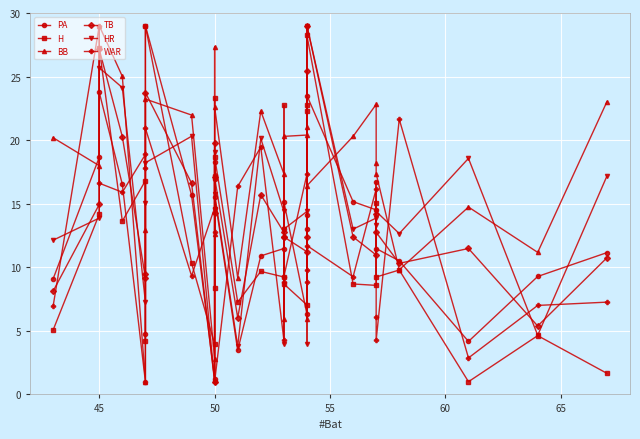

What is the total value across all series at 45?

108.6